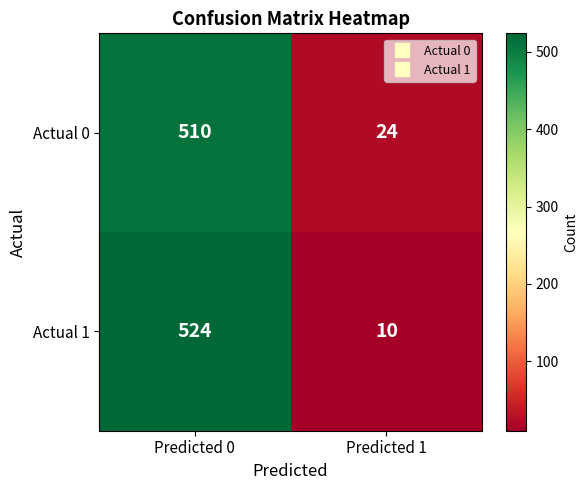

Reading right to left, transcribe all the data shown in this chart.

Actual 0: Predicted 1=24	Predicted 0=510
Actual 1: Predicted 1=10	Predicted 0=524